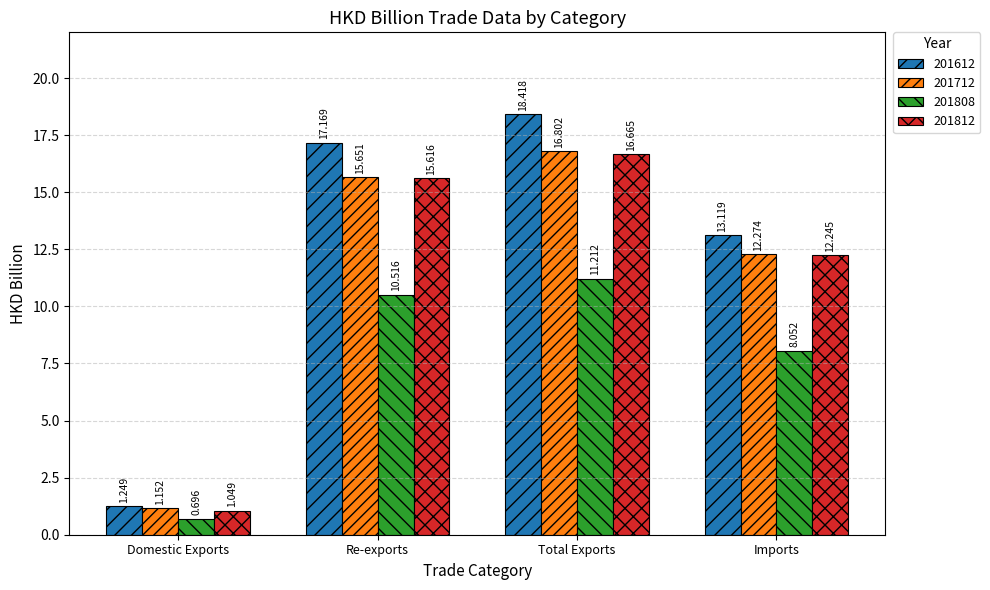

At which label does 201612 reach its peak?

Total Exports